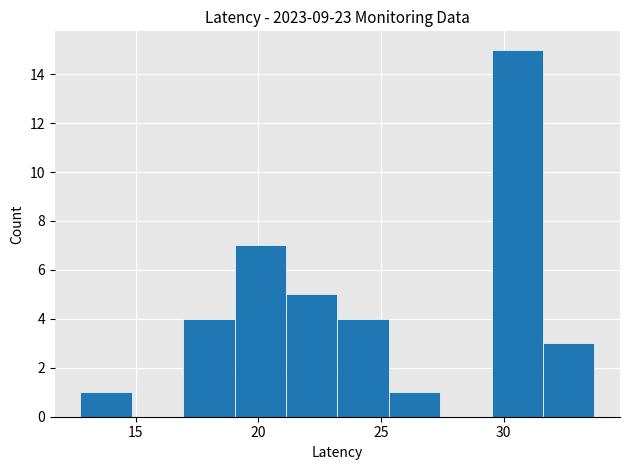

Reading left to right, list every bar in this chart as the range it spans on the x-axis followed by its height. Neither the bar edges nor the heights are printed on the chart, so give them approximately, as read against the axes.

12.5 to 15.0: 1
15.0 to 17.0: 0
17.0 to 19.0: 4
19.0 to 21.0: 7
21.0 to 23.0: 5
23.0 to 25.5: 4
25.5 to 27.5: 1
27.5 to 29.5: 0
29.5 to 31.5: 15
31.5 to 33.5: 3